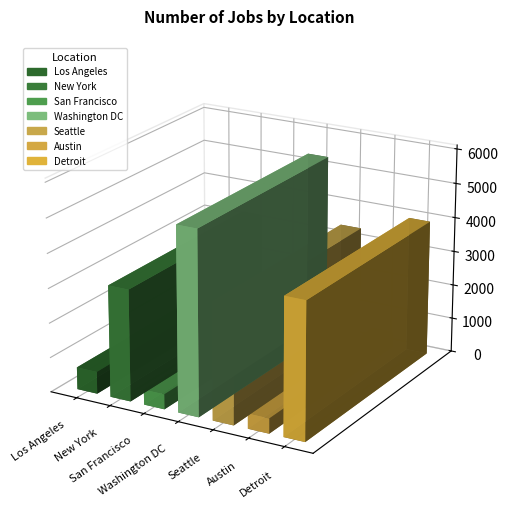

Are the bars horizontal?

No